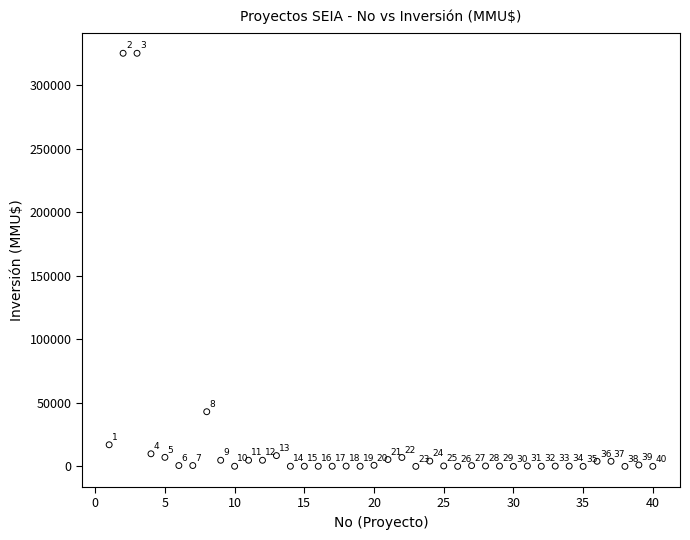

What is the range of X values (max minus min)?

39